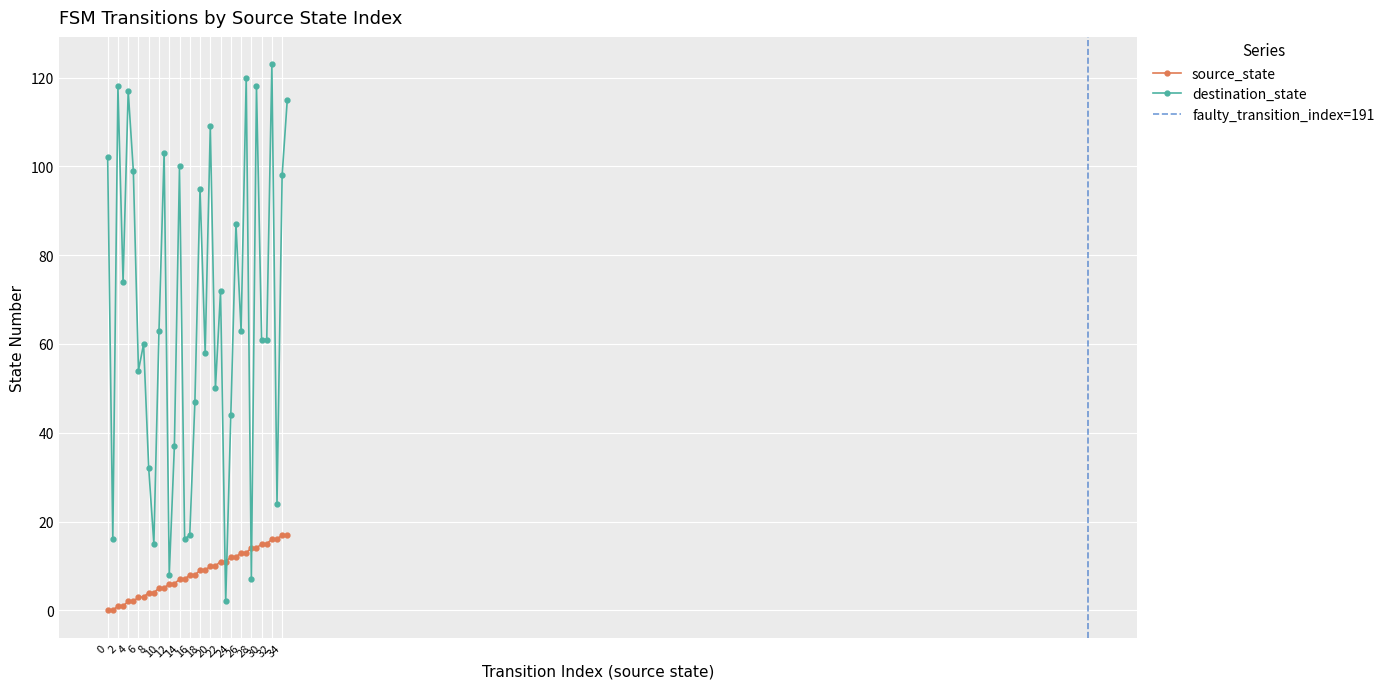

What is the sum of the source_state values at 27 and 21?

23